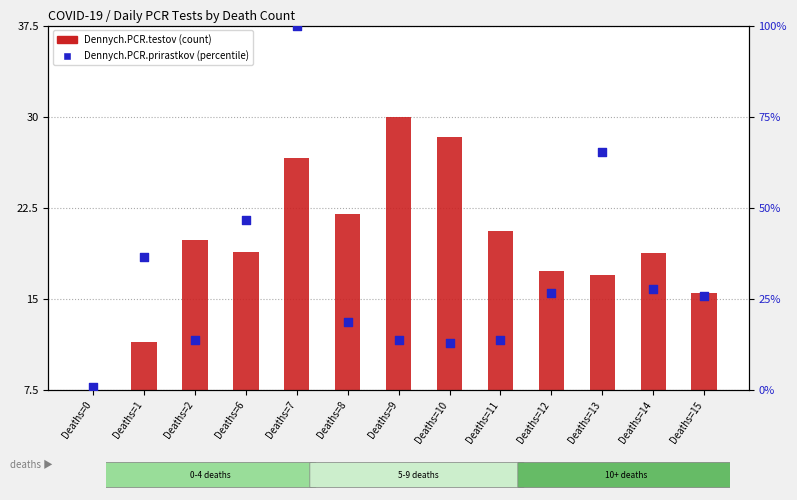

What is the total value across all series at Deaths=11?

34.5